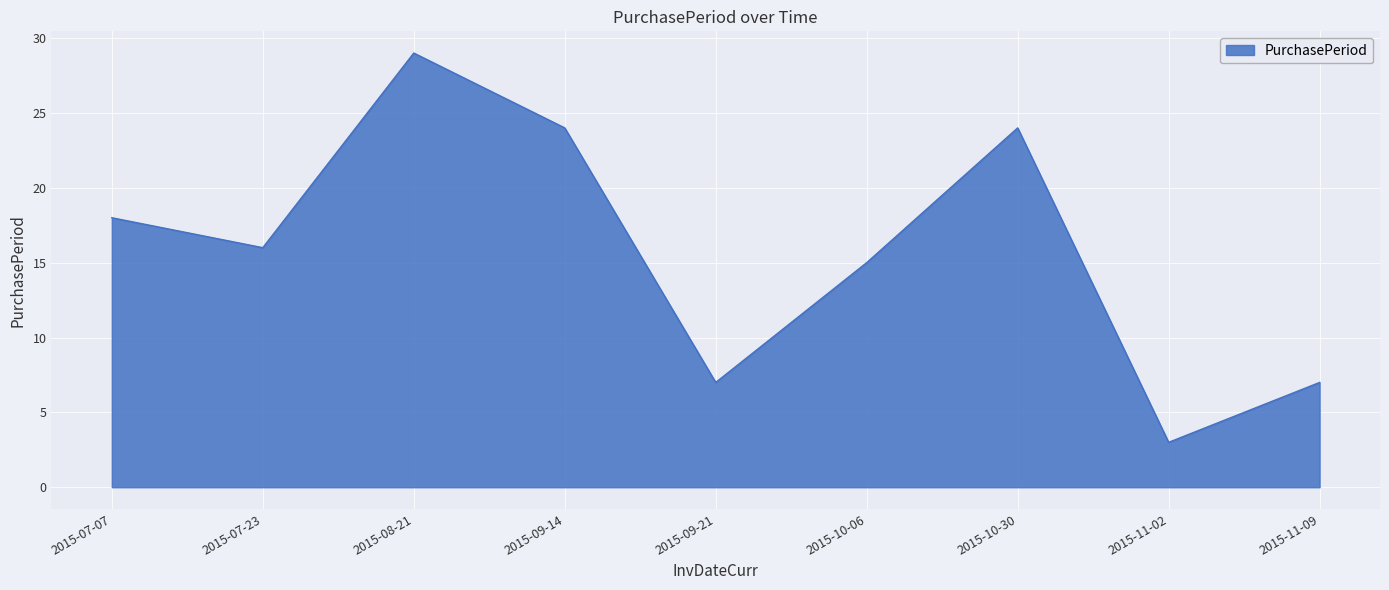

What is the maximum value shown in the chart?

29